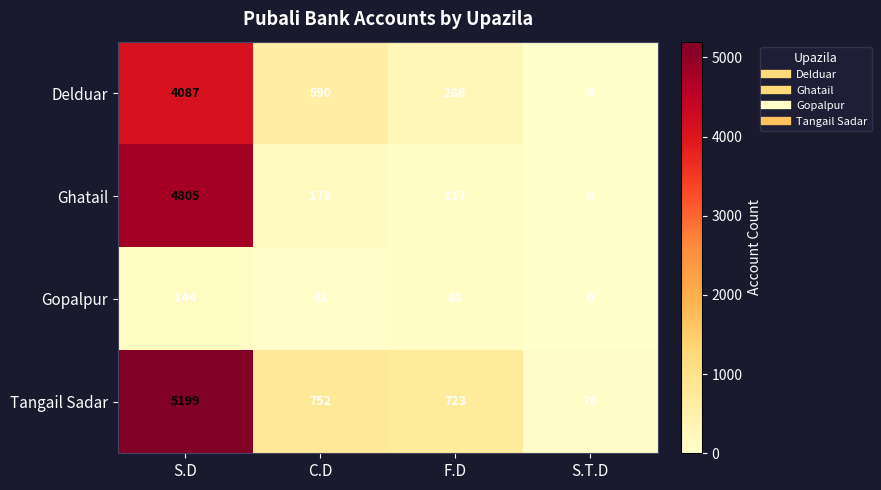

What is the total value across all series at F.D?

1209